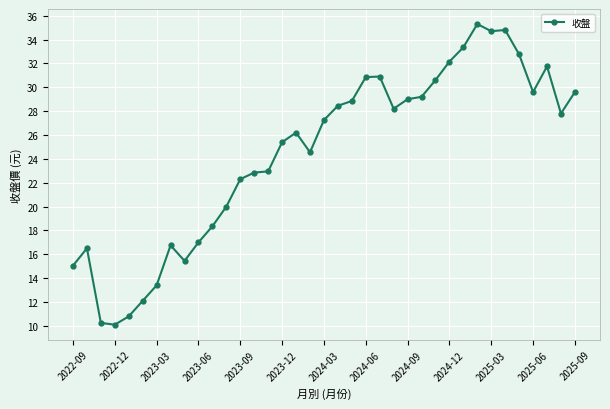

What is the average value?

24.5